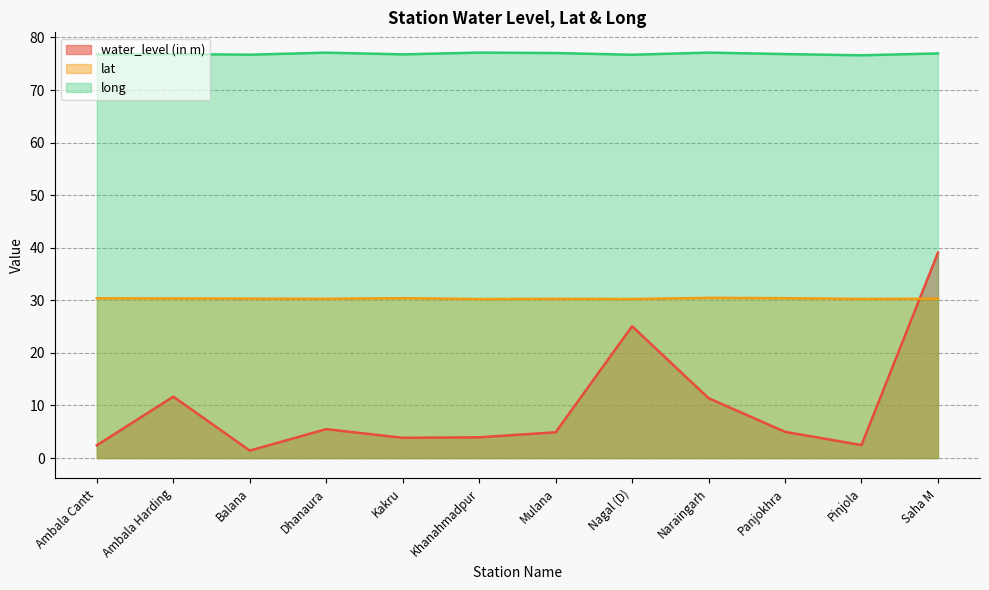

Reading left to right, list all the values displayed in this chart.

water_level (in m): Ambala Cantt=2.4	Ambala Harding=11.7	Balana=1.4	Dhanaura=5.5	Kakru=3.9	Khanahmadpur=4.0	Mulana=4.9	Nagal (D)=25.1	Naraingarh=11.4	Panjokhra=5.0	Pinjola=2.5	Saha M=39.1
lat: Ambala Cantt=30.4	Ambala Harding=30.4	Balana=30.3	Dhanaura=30.3	Kakru=30.4	Khanahmadpur=30.2	Mulana=30.3	Nagal (D)=30.2	Naraingarh=30.5	Panjokhra=30.4	Pinjola=30.3	Saha M=30.3
long: Ambala Cantt=76.8	Ambala Harding=76.8	Balana=76.7	Dhanaura=77.1	Kakru=76.8	Khanahmadpur=77.1	Mulana=77.0	Nagal (D)=76.7	Naraingarh=77.1	Panjokhra=76.8	Pinjola=76.6	Saha M=77.0